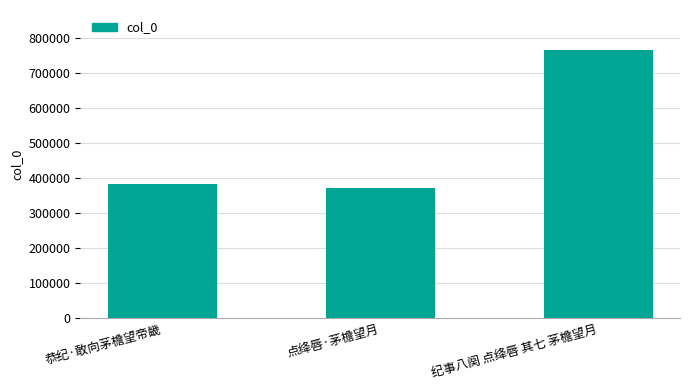

Reading left to right, extract all data points from this chart.

384152	371263	765845